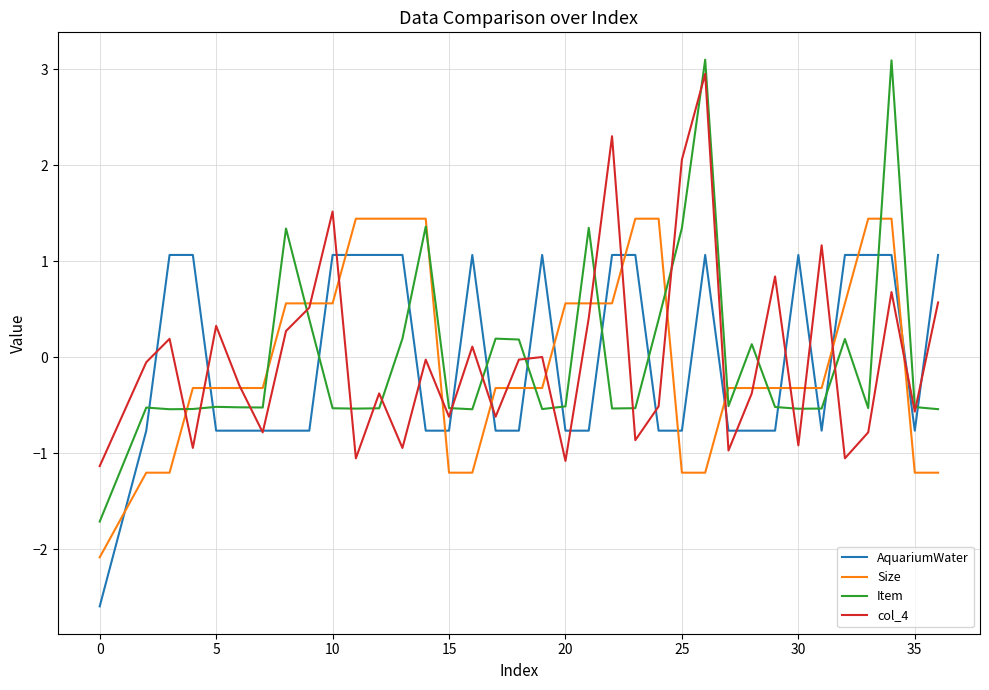

Which series has the widest spread of values?

Item